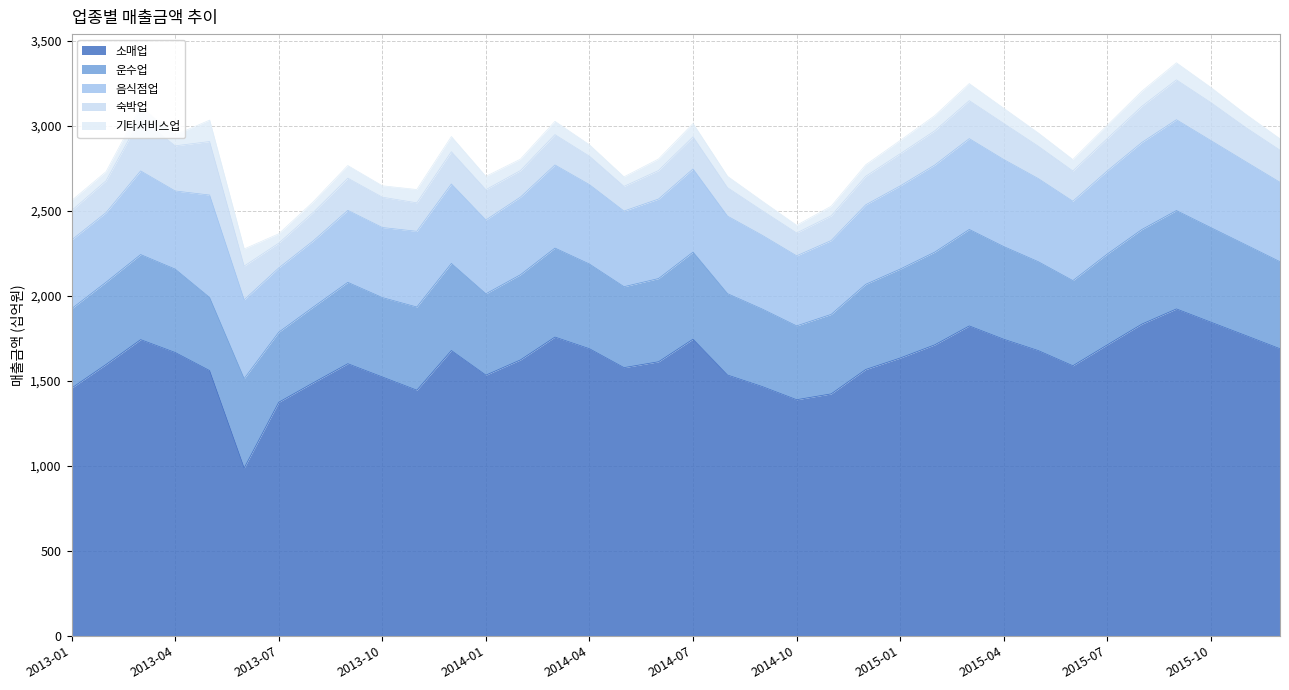

Which category has the highest value across all series?

2015-09